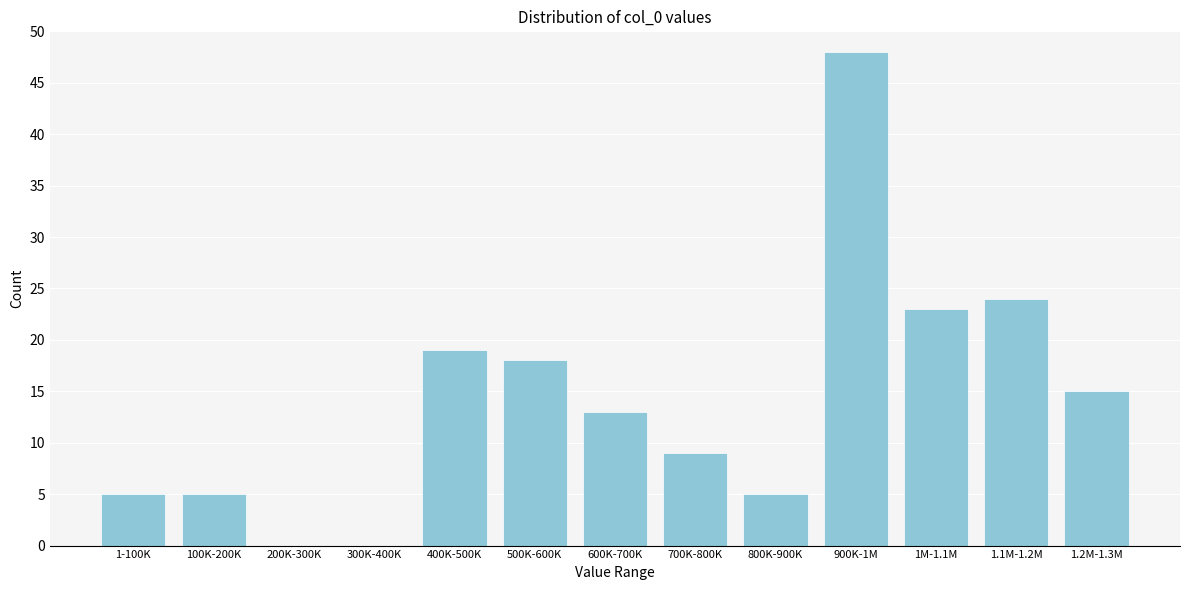

Reading left to right, what are all the values shown in this chart?

1-100K=5	100K-200K=5	200K-300K=0	300K-400K=0	400K-500K=19	500K-600K=18	600K-700K=13	700K-800K=9	800K-900K=5	900K-1M=48	1M-1.1M=23	1.1M-1.2M=24	1.2M-1.3M=15